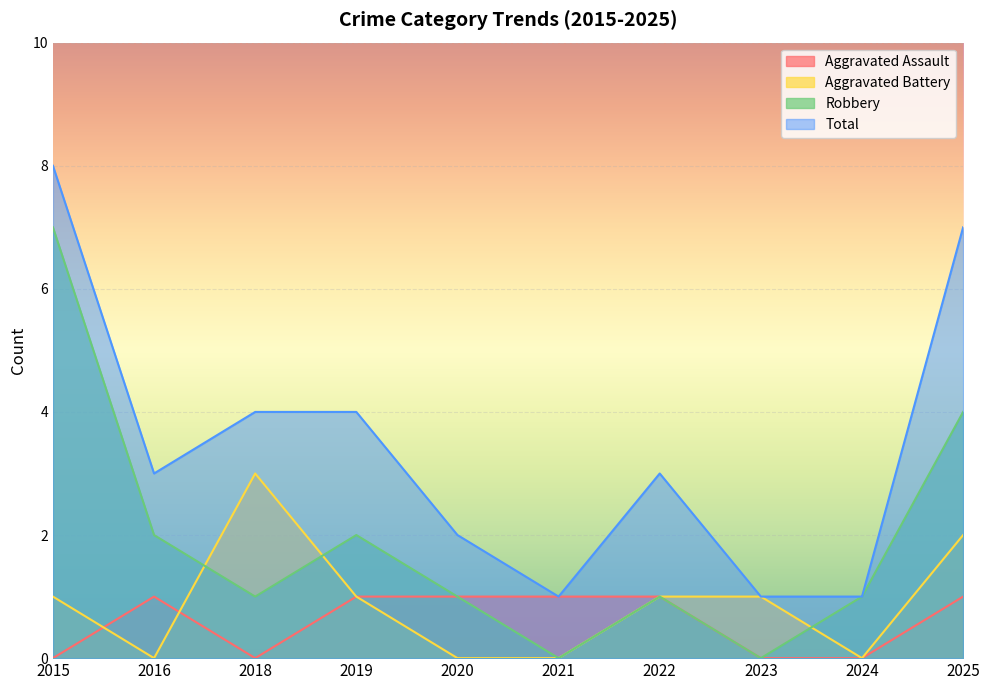

How many data points in Aggravated Assault are less than 1?

4